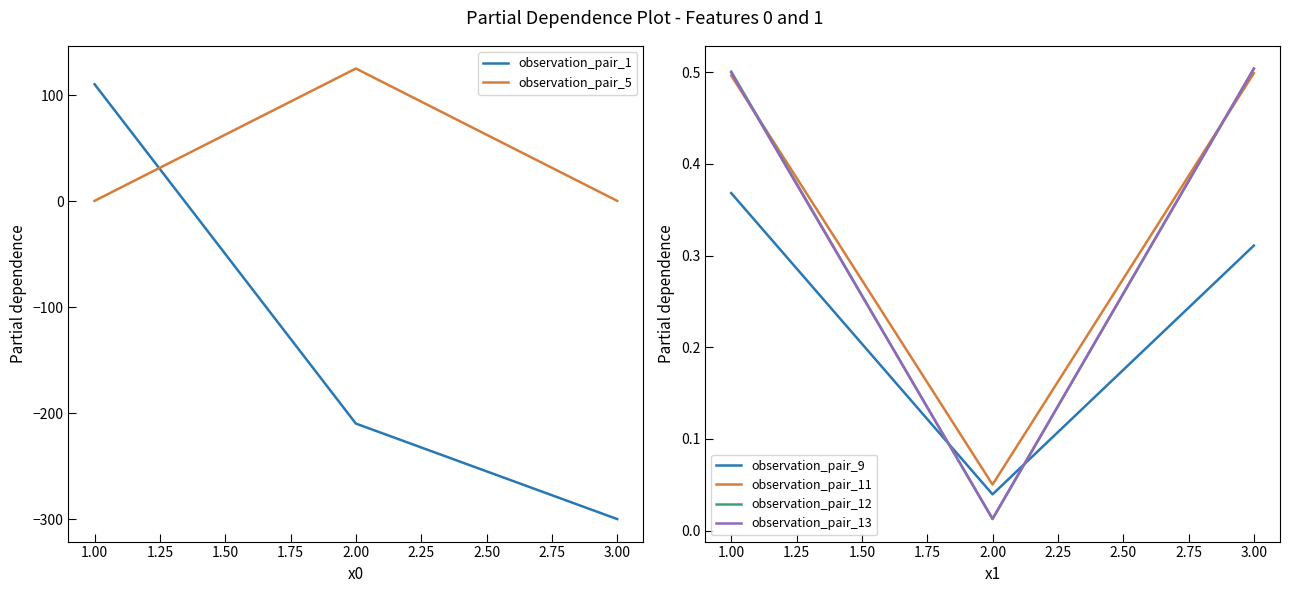

What is the highest value of the observation_pair_11 series?

0.5